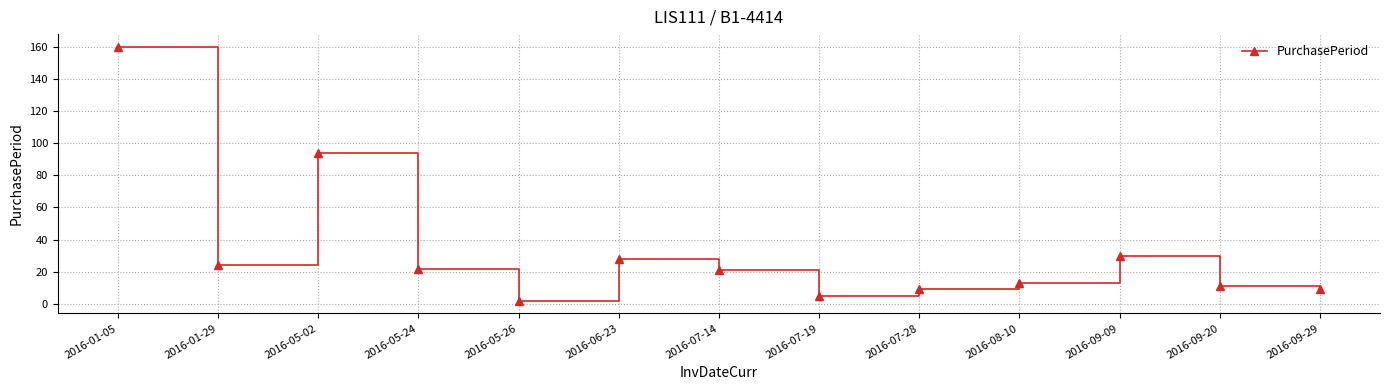

The value at 2016-07-19 is 5. True or false?

True